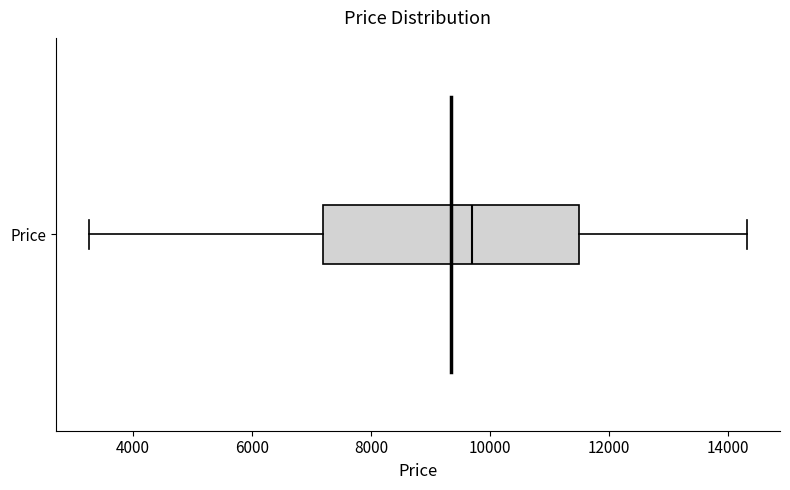

Where does the median line of the box for Price sit on the x-axis? The values are not printed on the chart, so give them approximately, as read against the axis.

9600